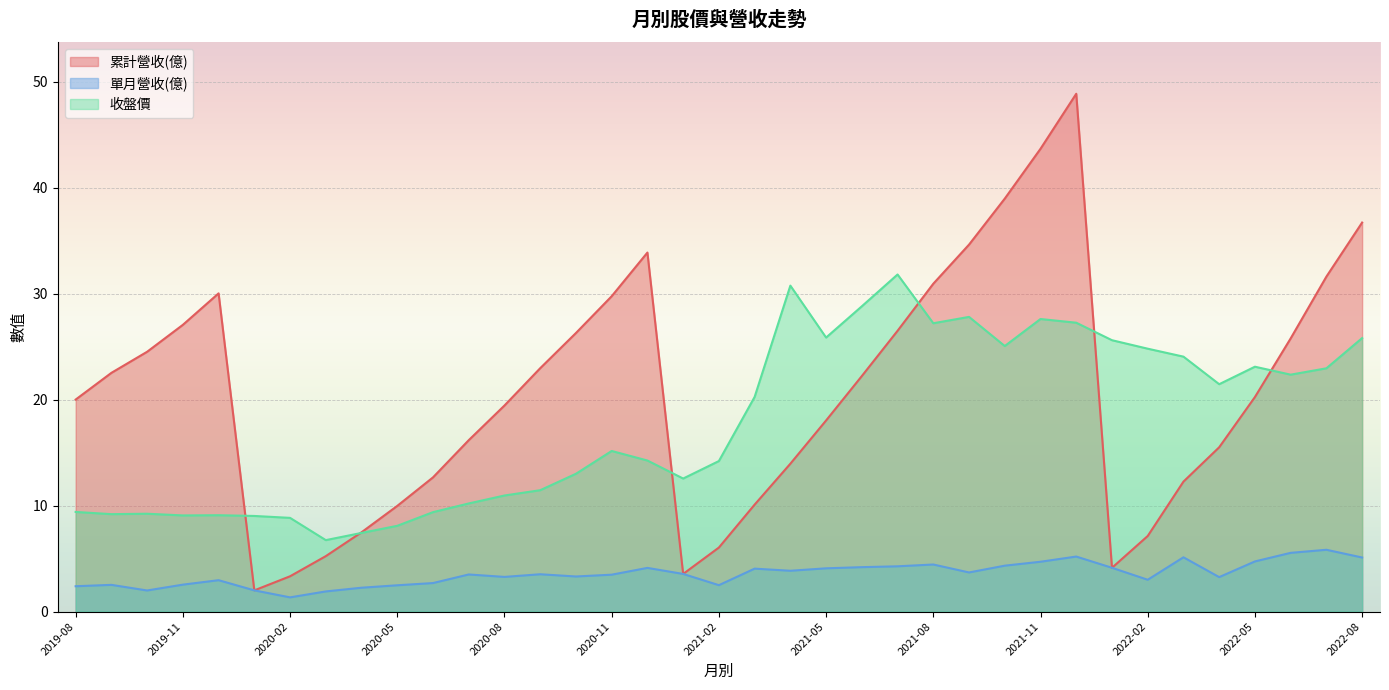

True or false: 單月營收(億) and 累計營收(億) intersect in this chart.

False